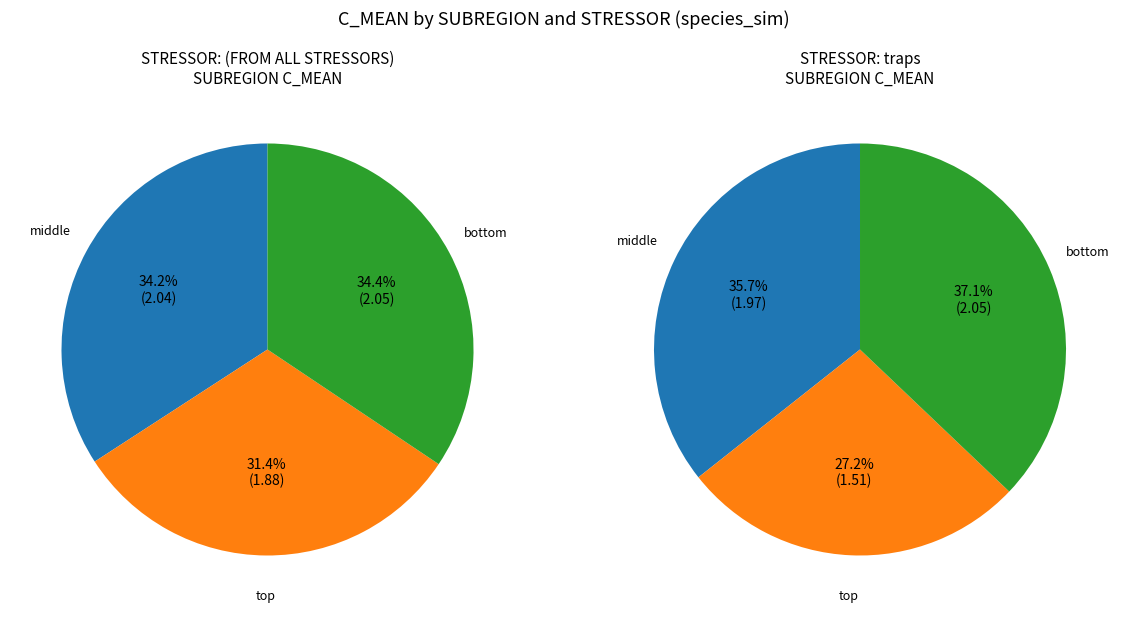

How many slices are in this pie chart?

3